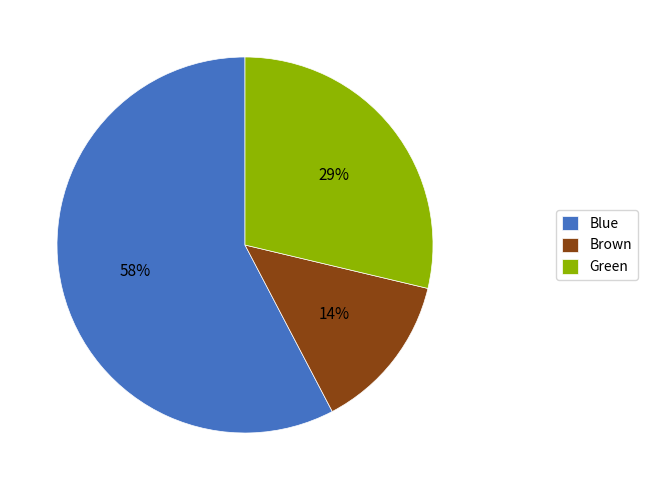

Rank the categories by value from lowest to highest.

Brown, Green, Blue